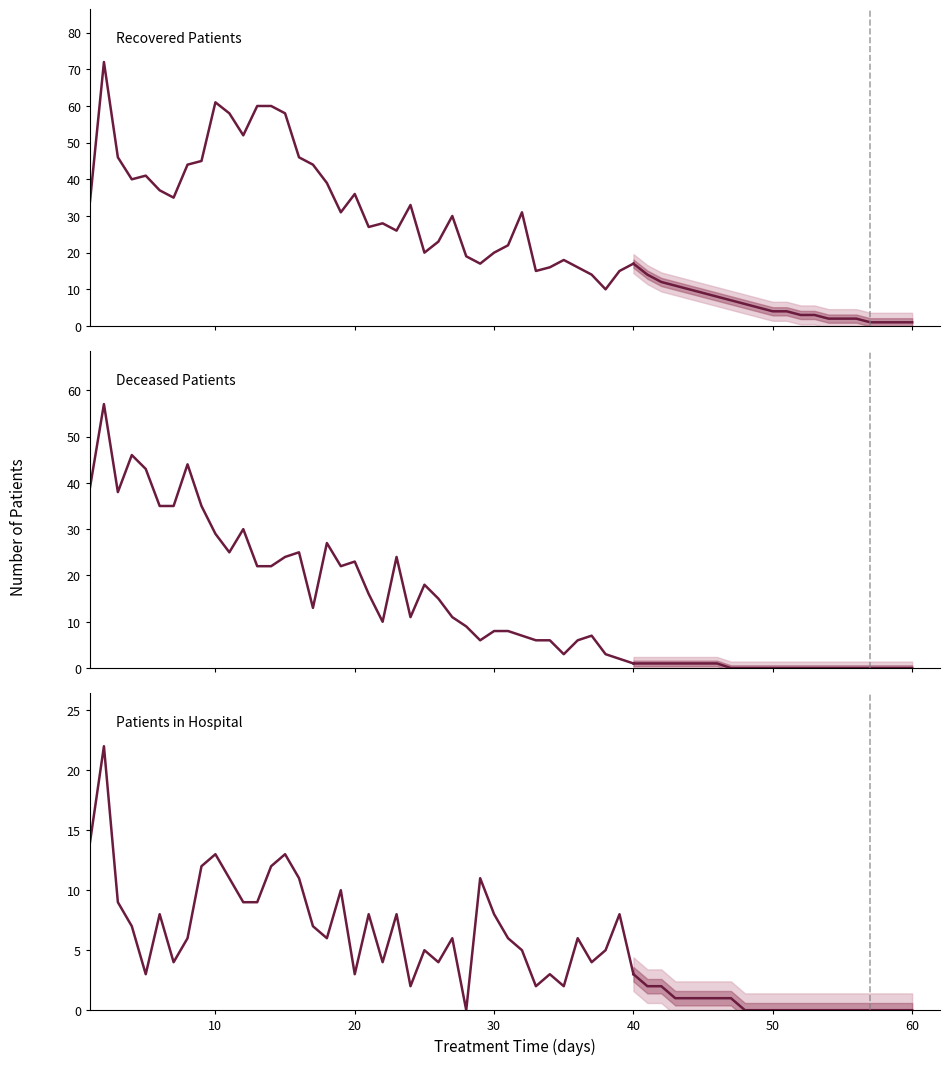

Rank the series by their average value, from highest to lowest.

Recovered Patients, Deceased Patients, Patients in Hospital